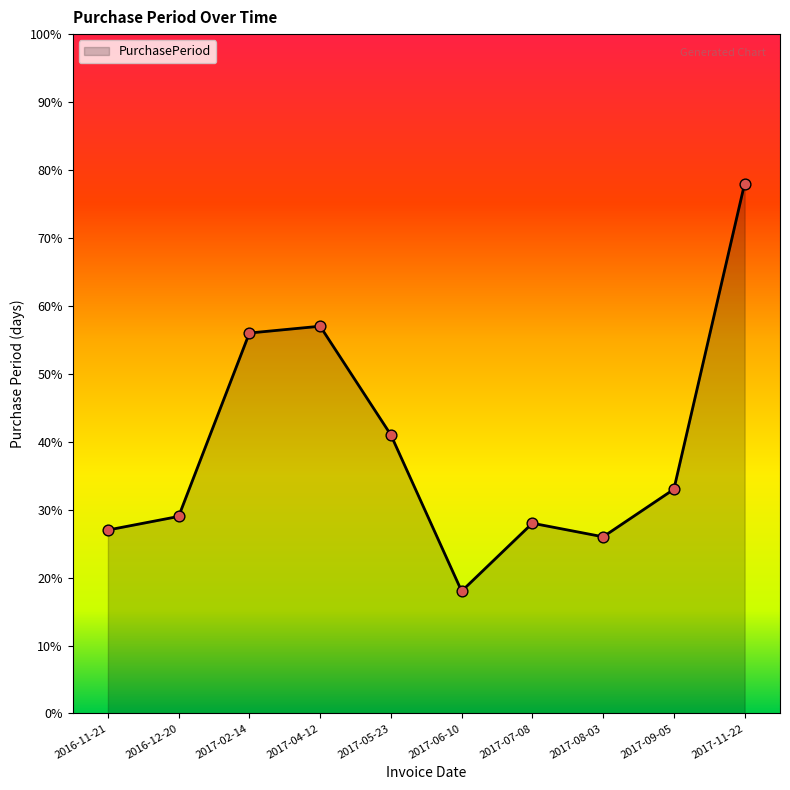

What is the change in value from 2017-08-03 to 2017-11-22?

+52